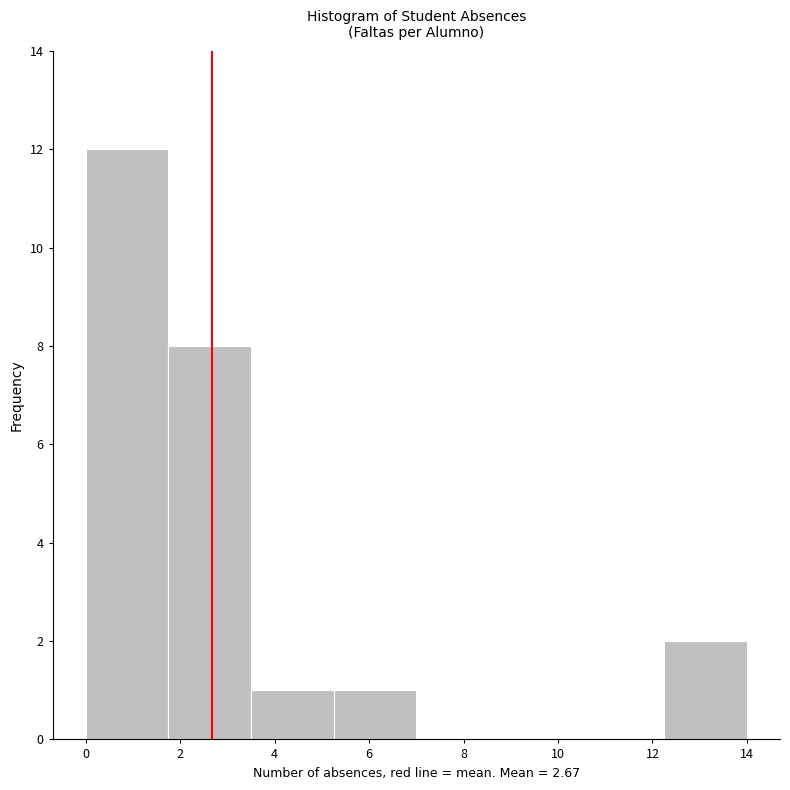

Reading left to right, list every bar in this chart as the range it spans on the x-axis followed by its height. Neither the bar edges nor the heights are printed on the chart, so give them approximately, as read against the axes.

0.00 to 1.75: 12
1.75 to 3.50: 8
3.50 to 5.25: 1
5.25 to 7.00: 1
7.00 to 8.75: 0
8.75 to 10.50: 0
10.50 to 12.25: 0
12.25 to 14.00: 2